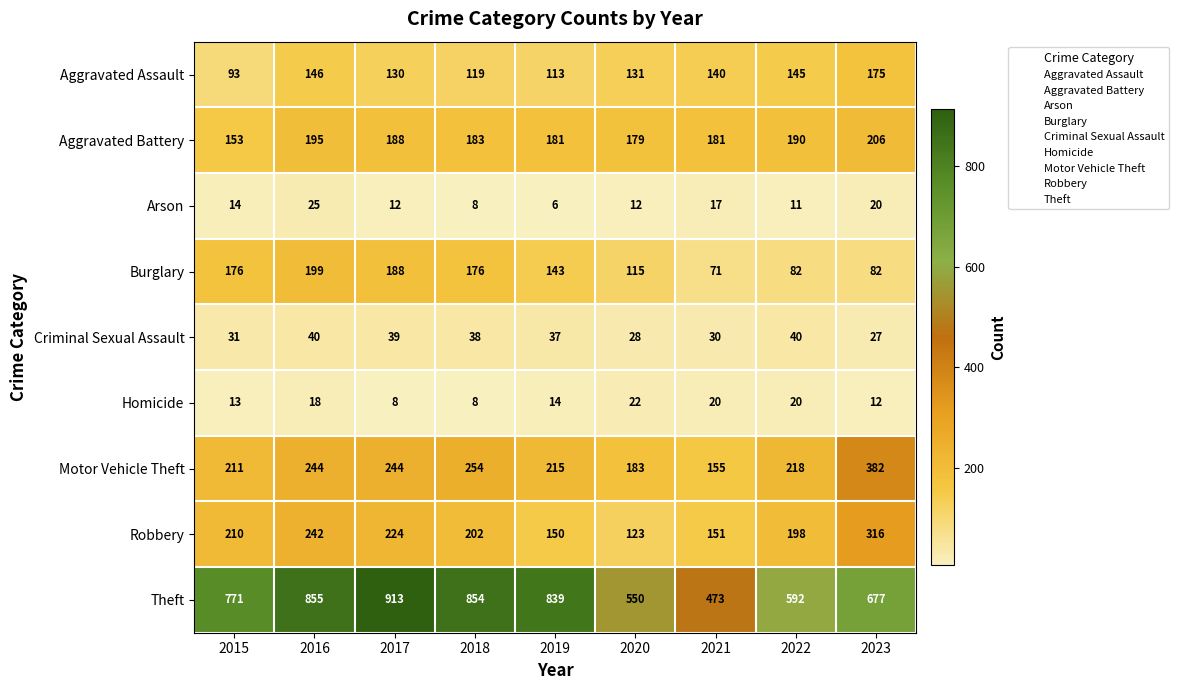

What is the total value across all series at 2015?

1672